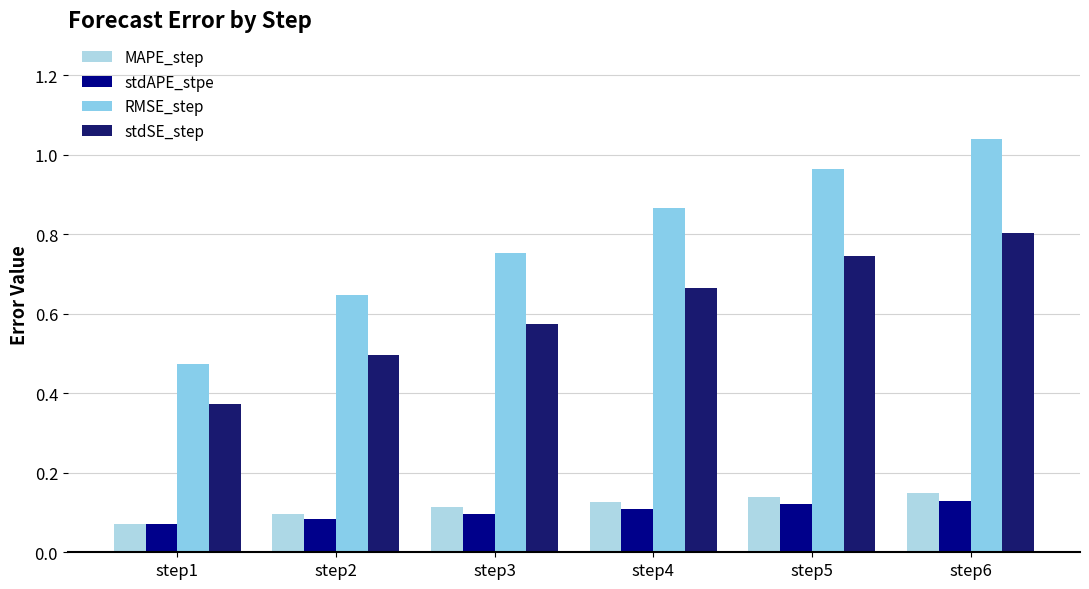

Reading left to right, what are all the values shown in this chart?

MAPE_step: 0.1	0.1	0.1	0.1	0.1	0.1
stdAPE_stpe: 0.1	0.1	0.1	0.1	0.1	0.1
RMSE_step: 0.5	0.6	0.8	0.9	1.0	1.0
stdSE_step: 0.4	0.5	0.6	0.7	0.7	0.8